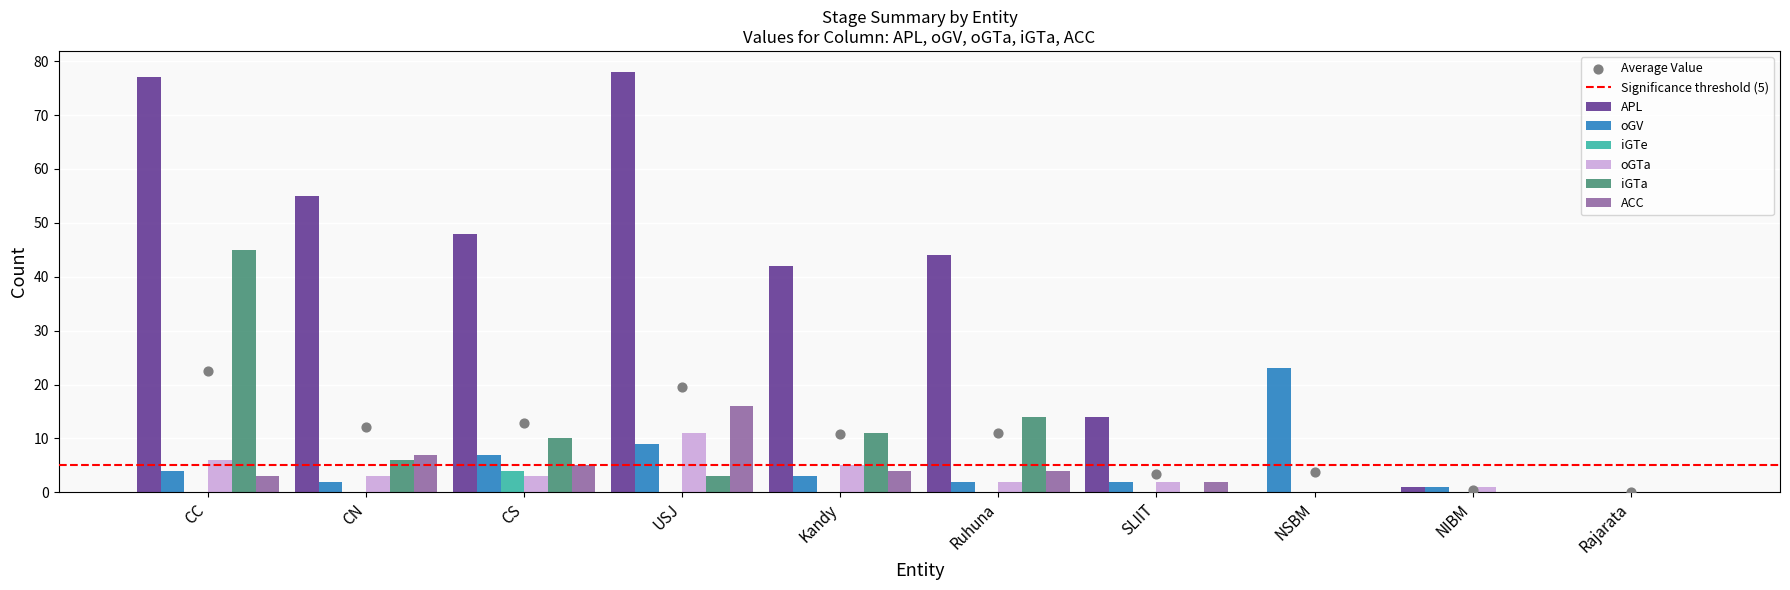

What are all the series names shown in the legend?

APL, oGV, iGTe, oGTa, iGTa, ACC